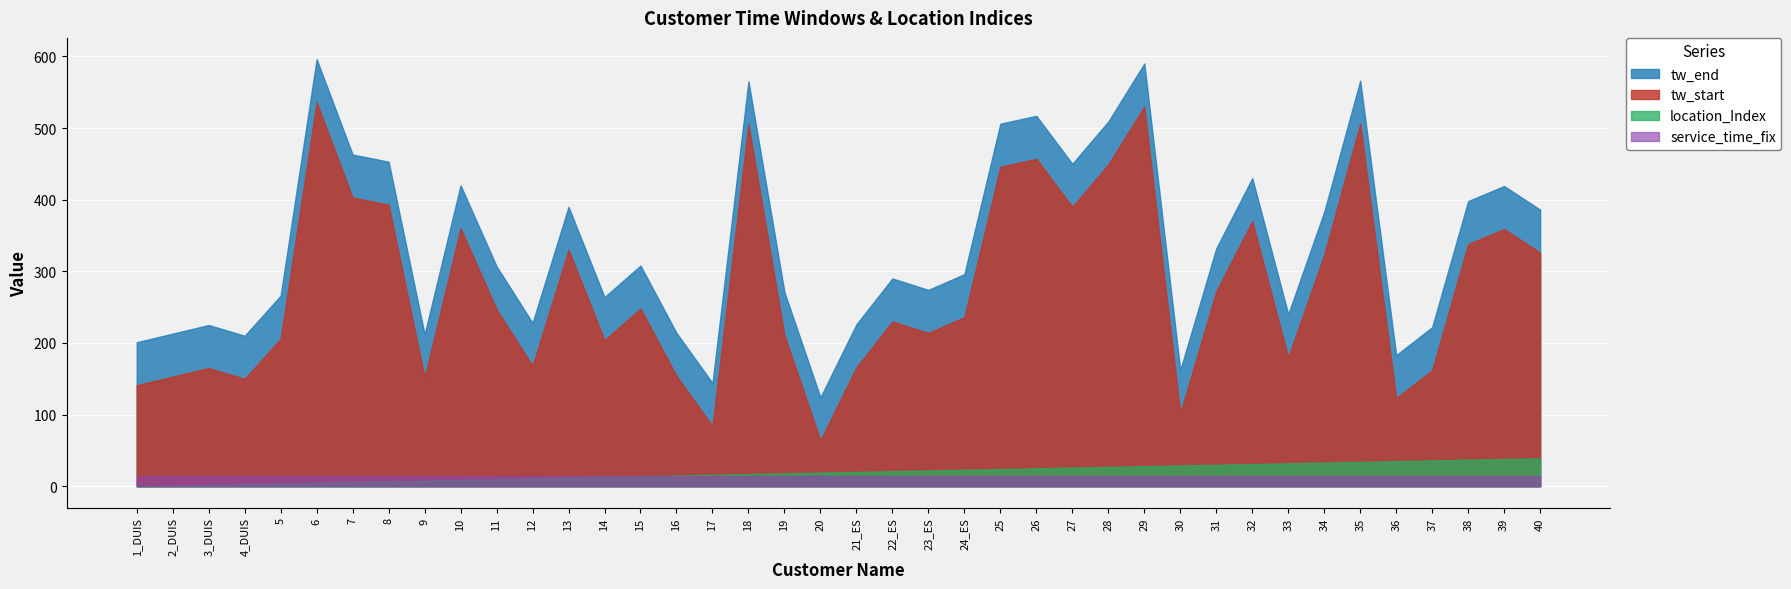

Where is location_Index nearest to the value 19?

19